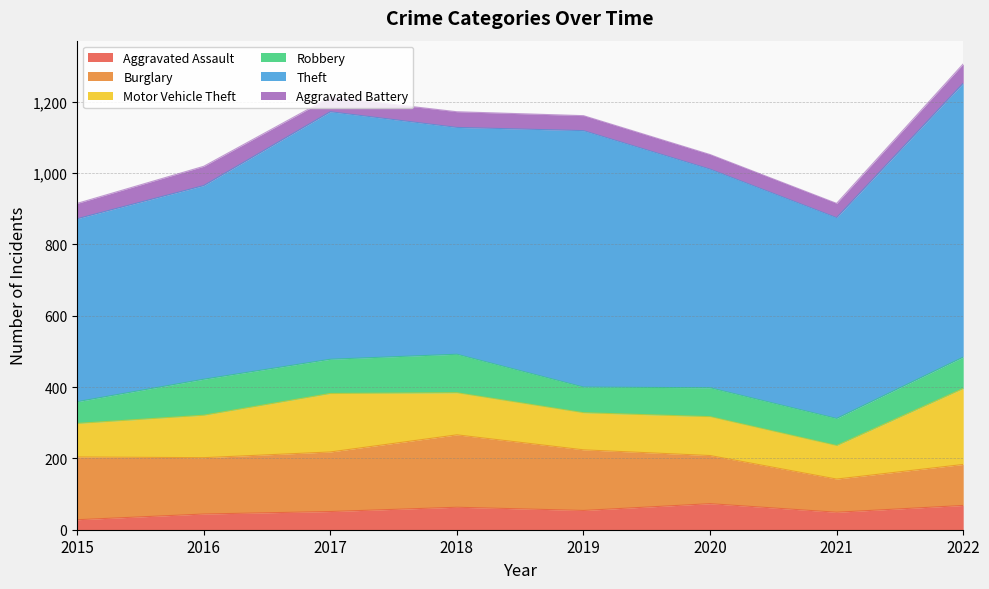

At which label does Theft first exceed 636?

2017